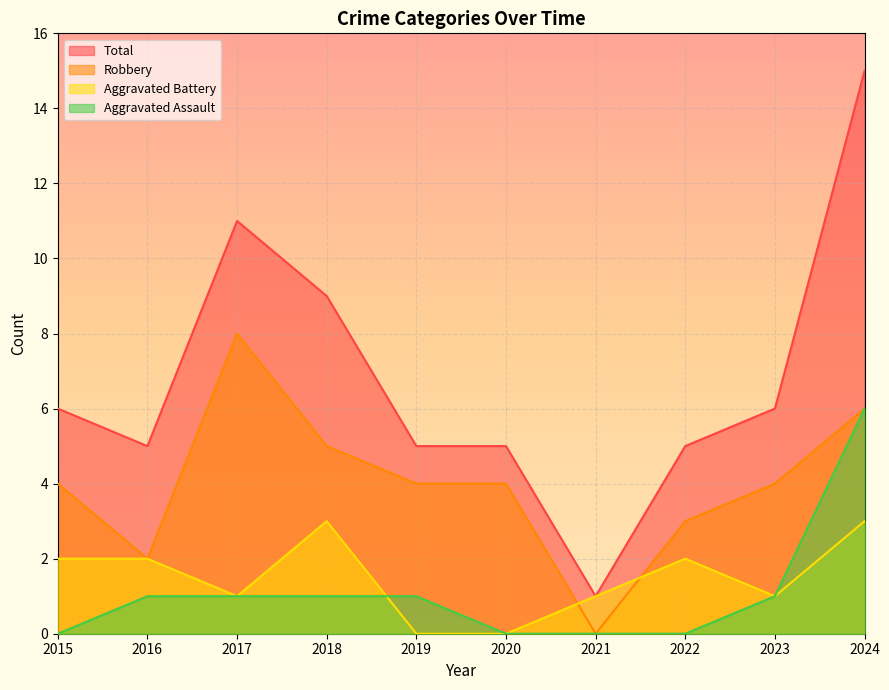

True or false: Aggravated Assault and Robbery intersect in this chart.

False